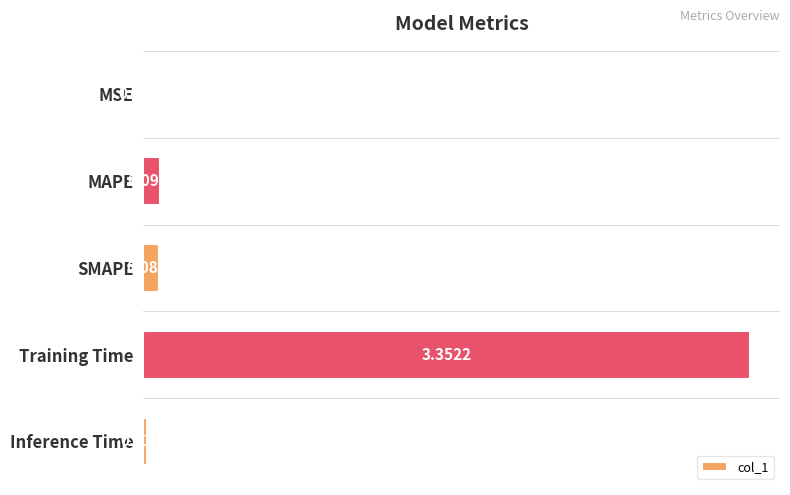

Which has a higher value, MSE or SMAPE?

SMAPE